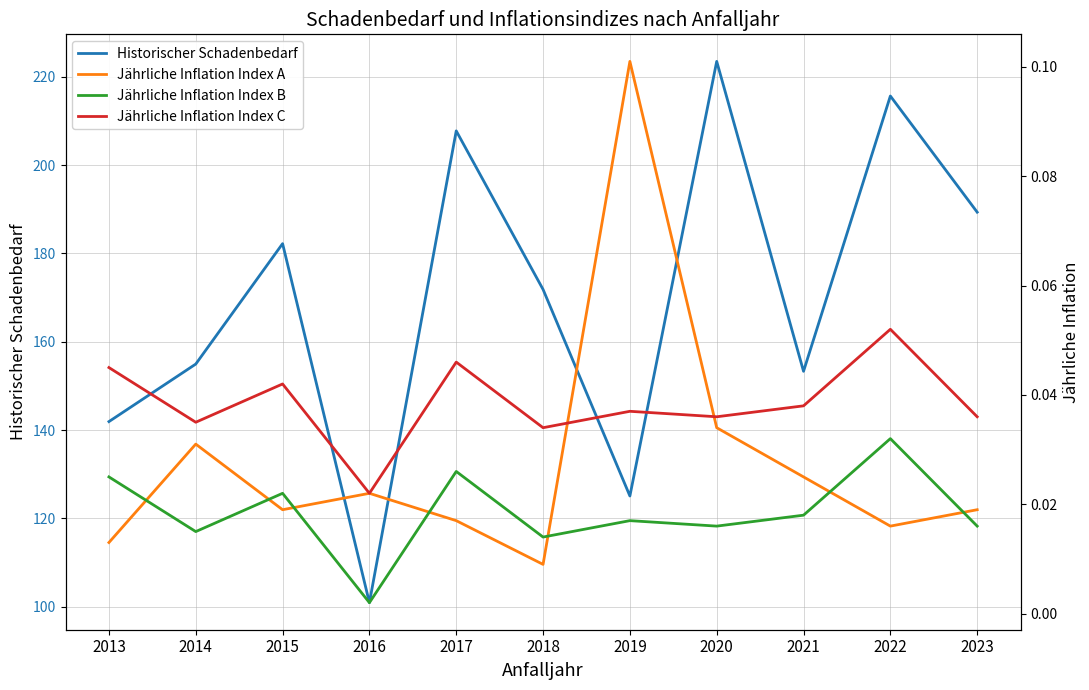

What is the sum of all Jährliche Inflation Index C values?

0.4